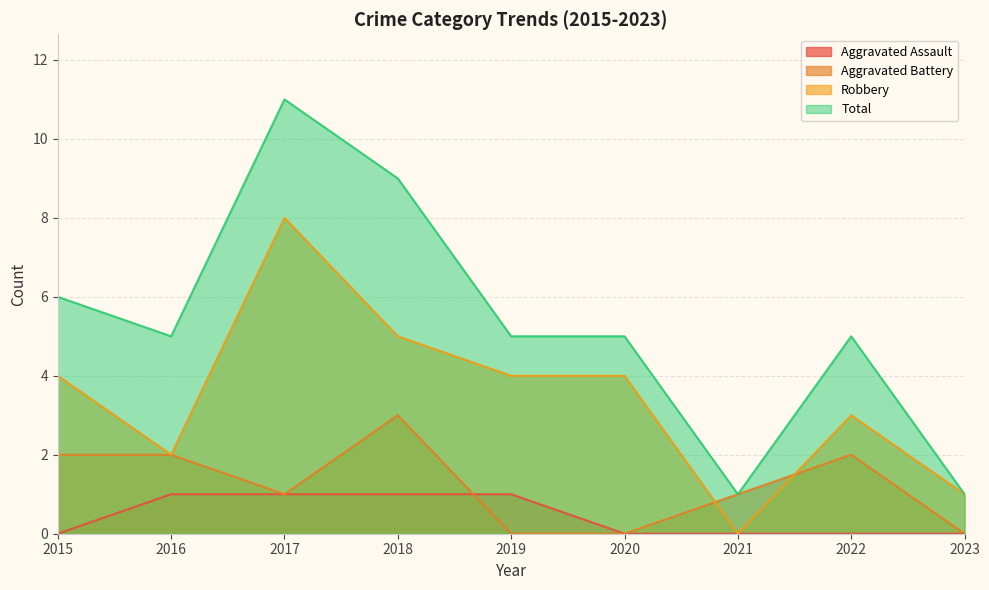

True or false: Total has more than 1 points higher than both neighbors.

True